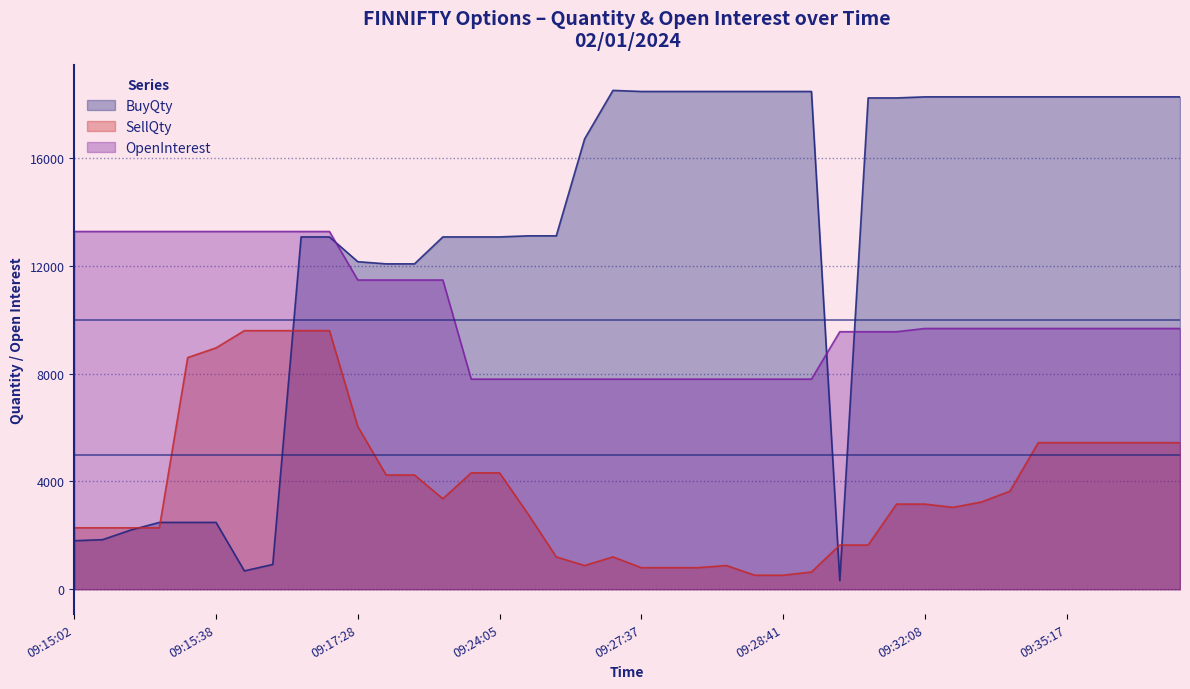

Is it true that OpenInterest equals 13280 at 09:15:02?

True